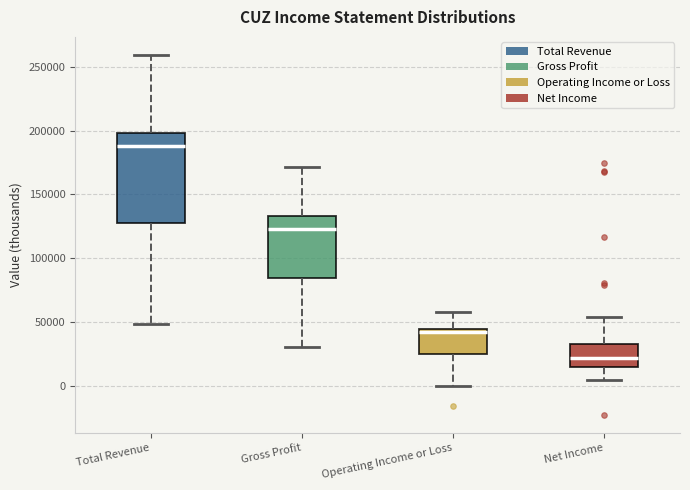

Reading left to right, transcribe this box plot: for each box, give where its median line is, the range the box spans, and where its two whiskers end, as read against the y-axis. The values are not printed on the chart, so give them approximately, as read against the axis.

Total Revenue: median 190000, box 130000 to 200000, whiskers 50000 to 260000
Gross Profit: median 125000, box 85000 to 135000, whiskers 30000 to 170000
Operating Income or Loss: median 40000, box 25000 to 45000, whiskers 0 to 60000
Net Income: median 20000, box 15000 to 35000, whiskers 5000 to 55000